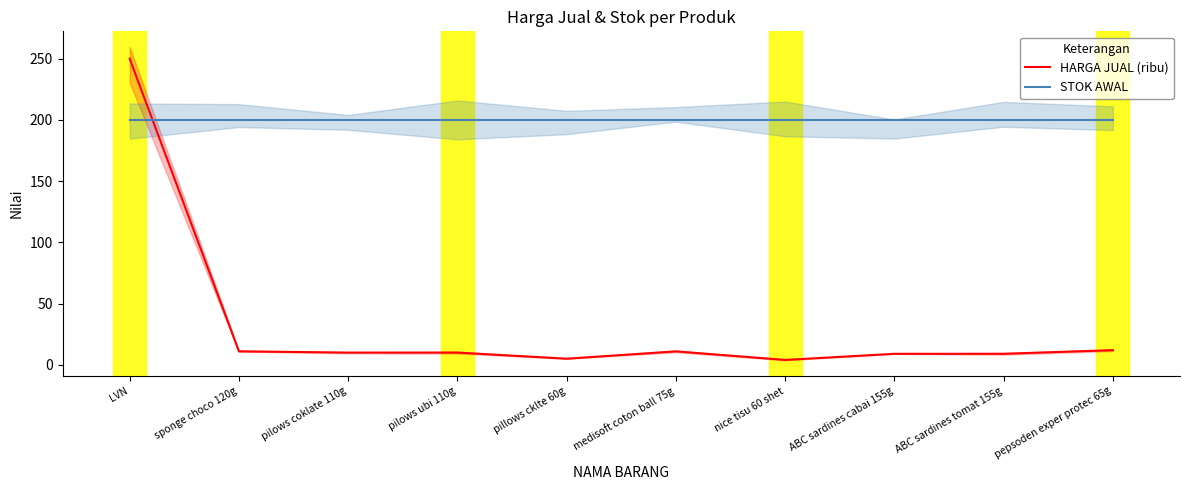

What are all the series names shown in the legend?

HARGA JUAL (ribu), STOK AWAL